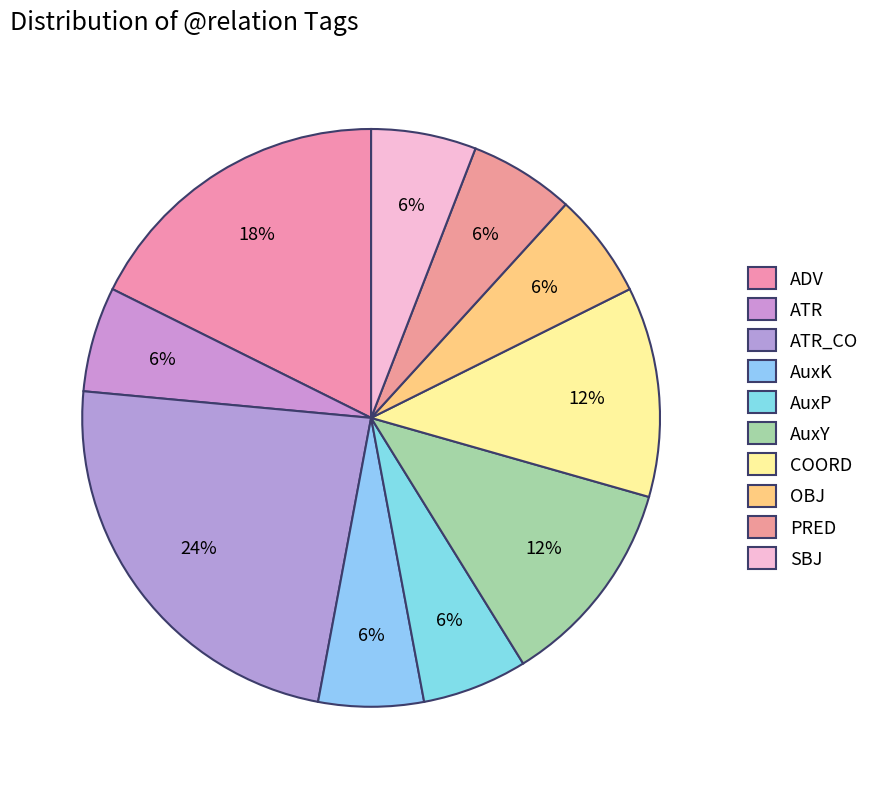

To the nearest percent, what percentage of the pie is OBJ?

6%